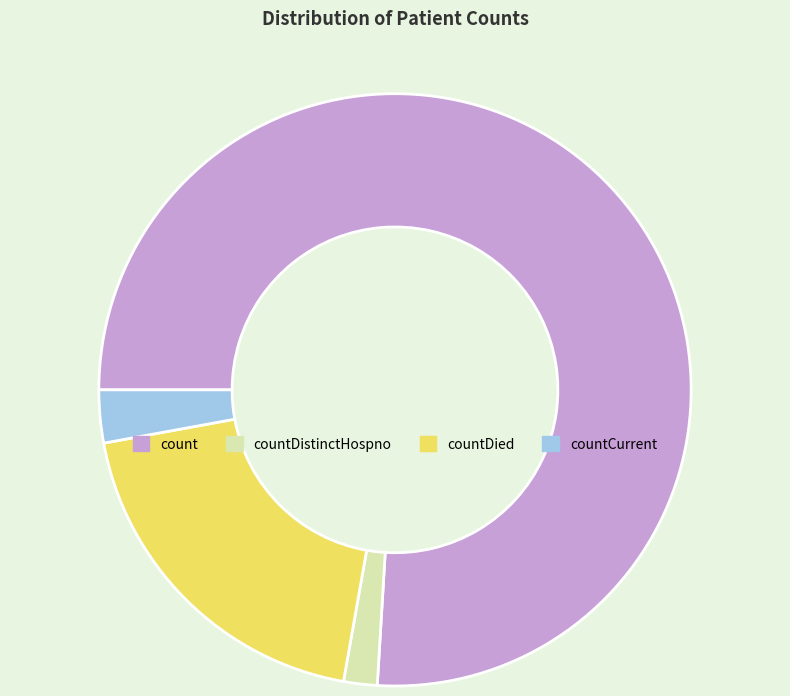

Rank the categories by value from lowest to highest.

countDistinctHospno, countCurrent, countDied, count